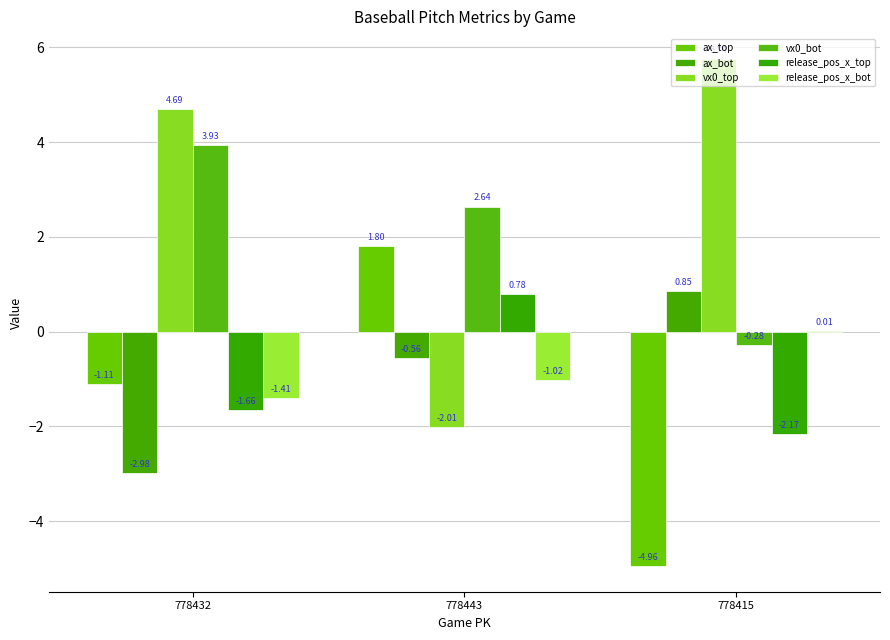

How many values in the release_pos_x_bot series exceed -1?

1